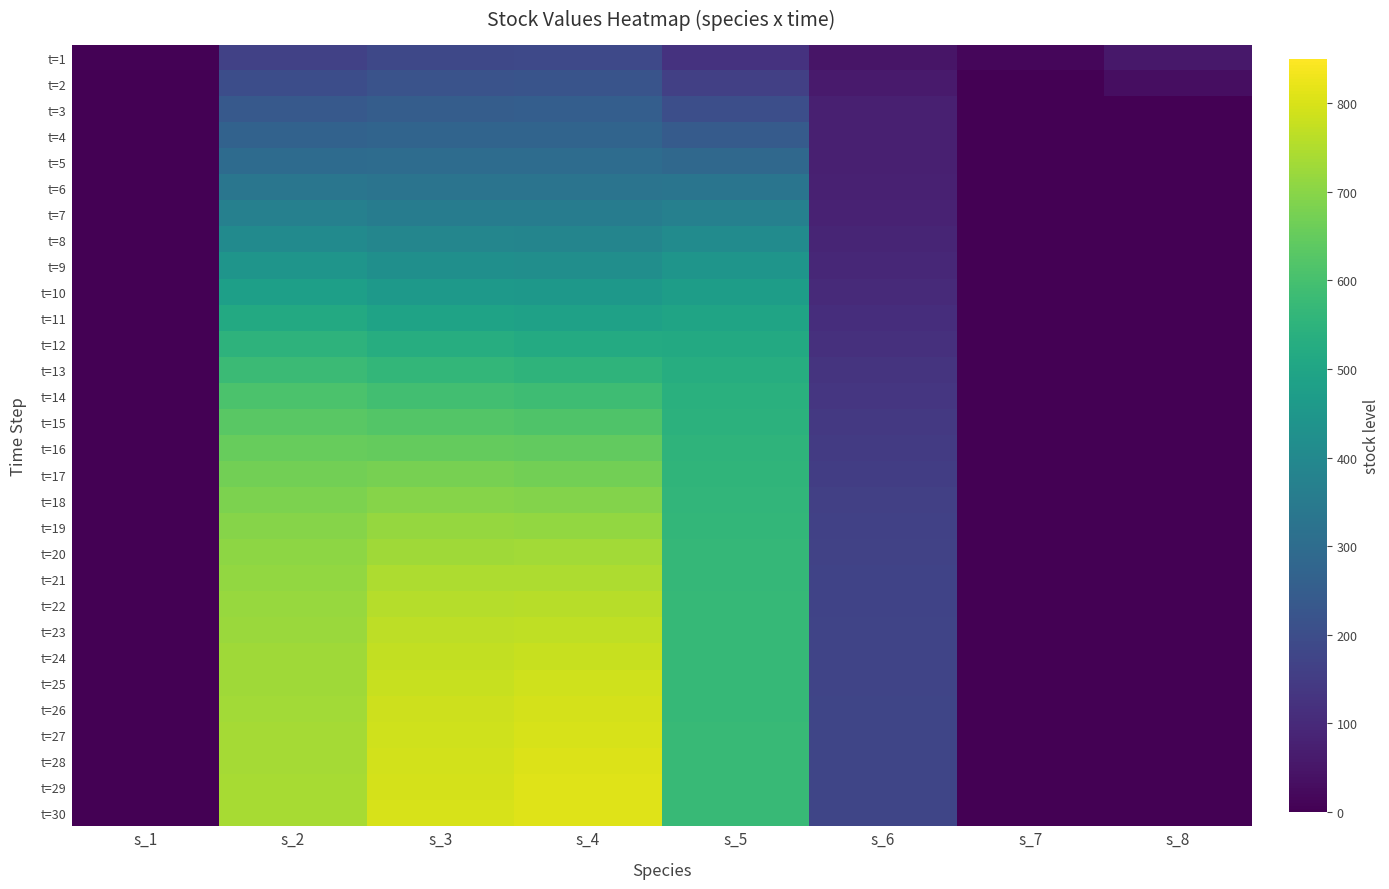

Which has a higher value, s_7 or s_5?

s_5